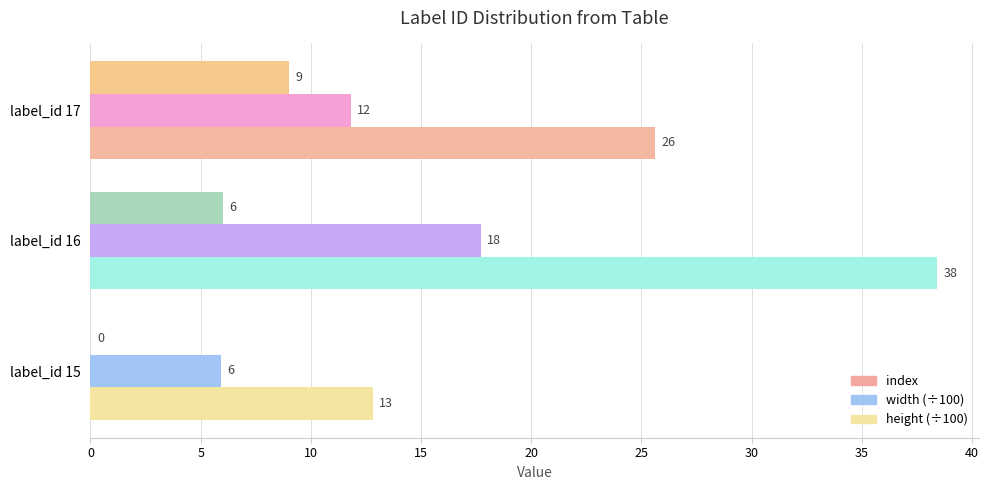

What are all the series names shown in the legend?

index, width (÷100), height (÷100)